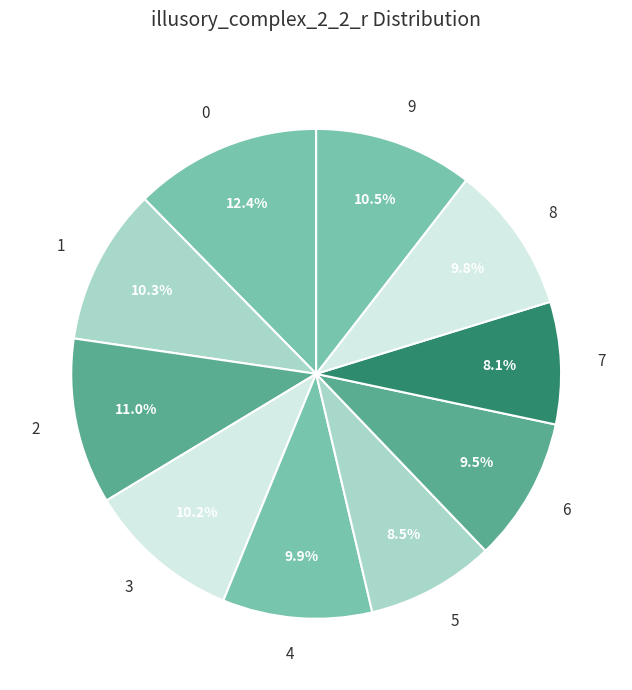

True or false: 5 accounts for 20% of the total.

False